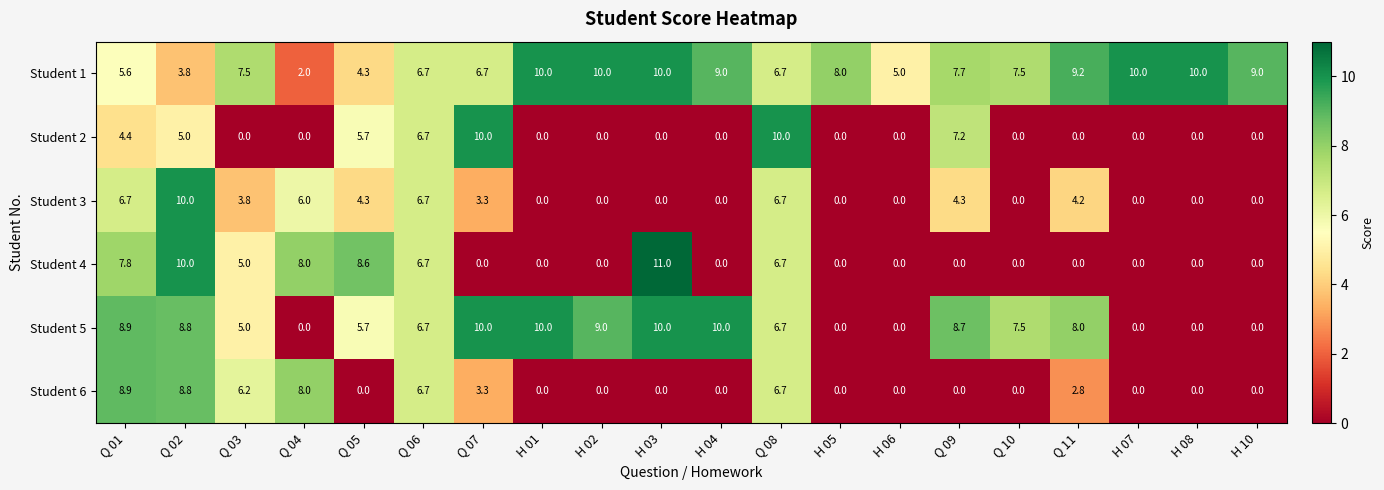

At which category does the chart reach its peak across all series?

H 03